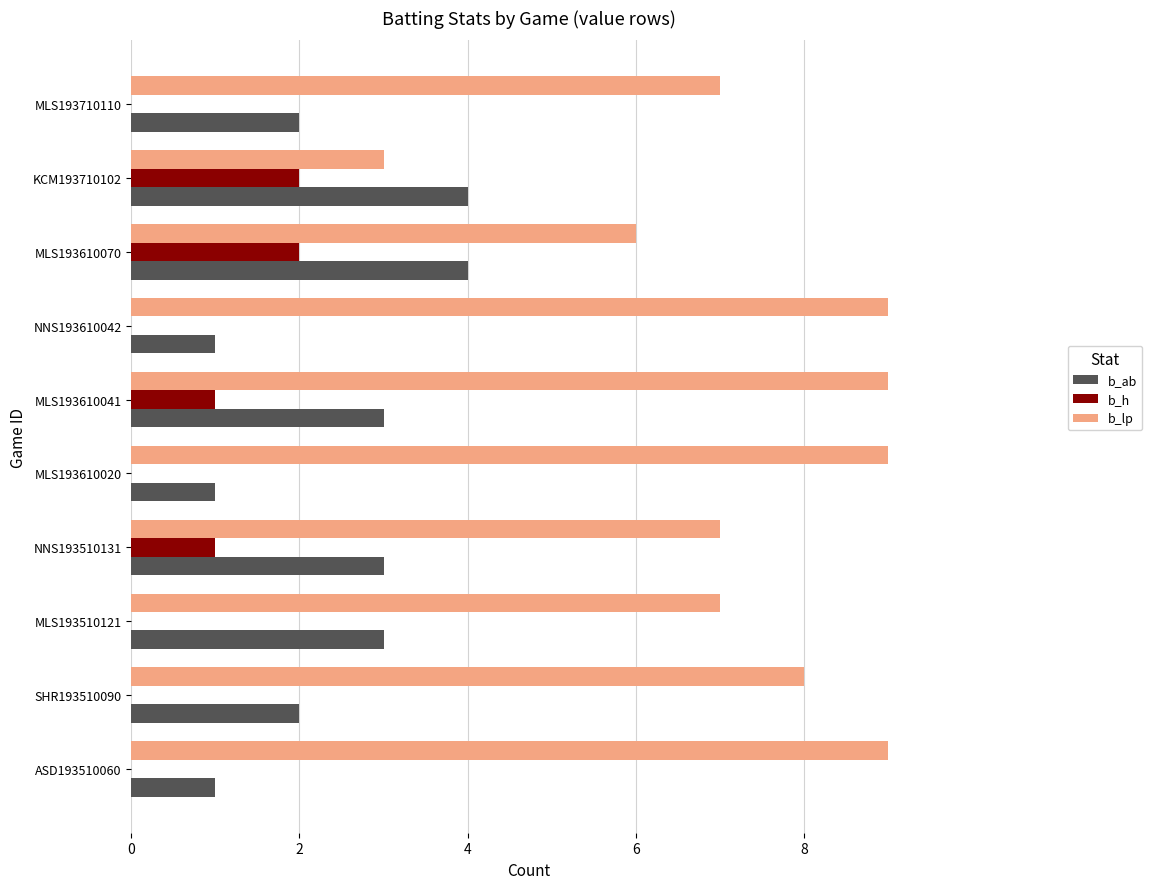

Which series has the largest total across all categories?

b_lp